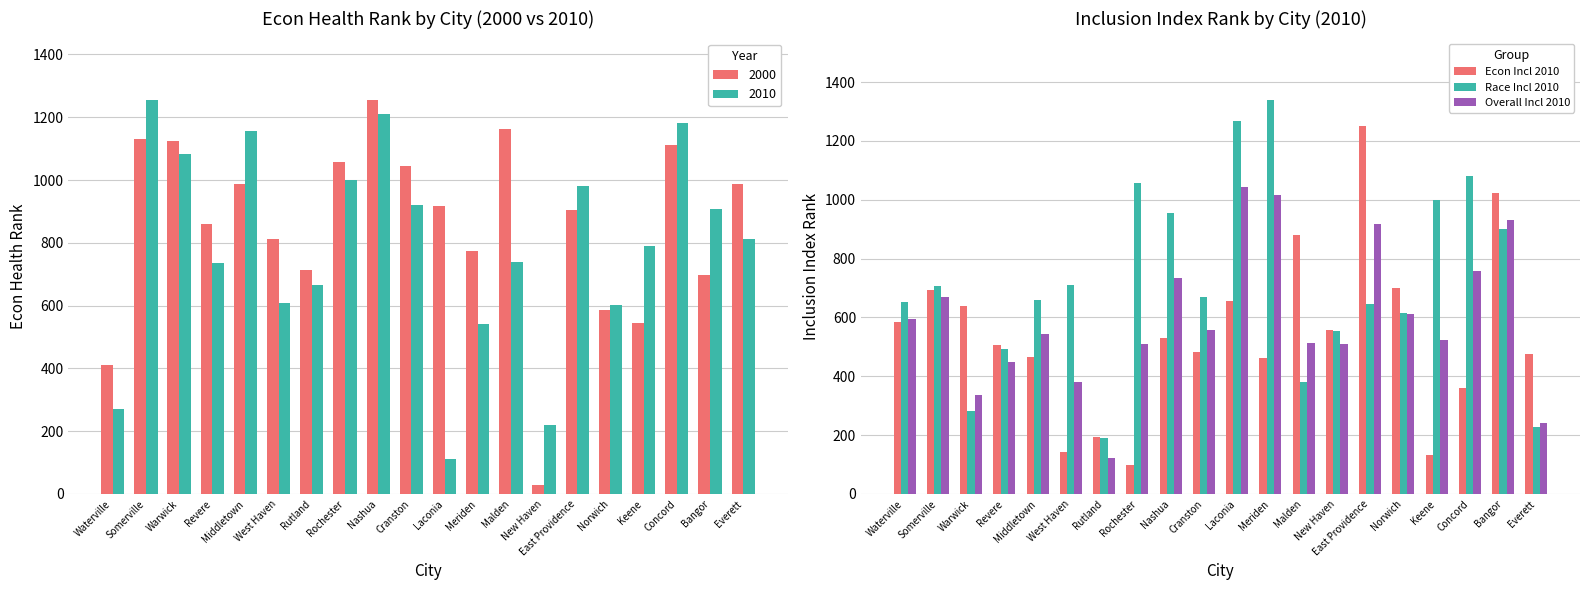

What is the label of the 16th bar from the right?

Middletown